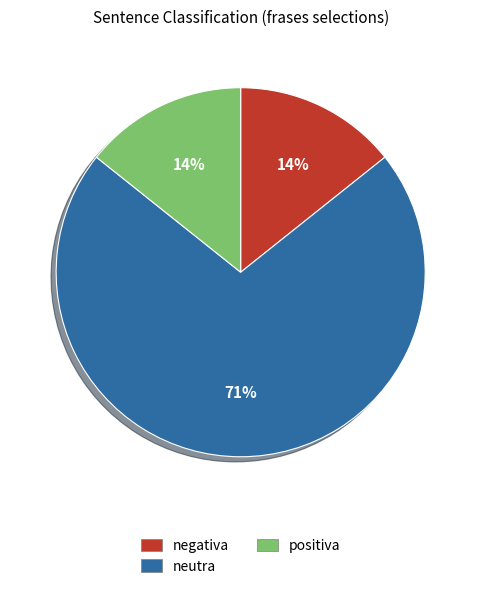

To the nearest percent, what is the combined percentage of negativa and neutra?

86%